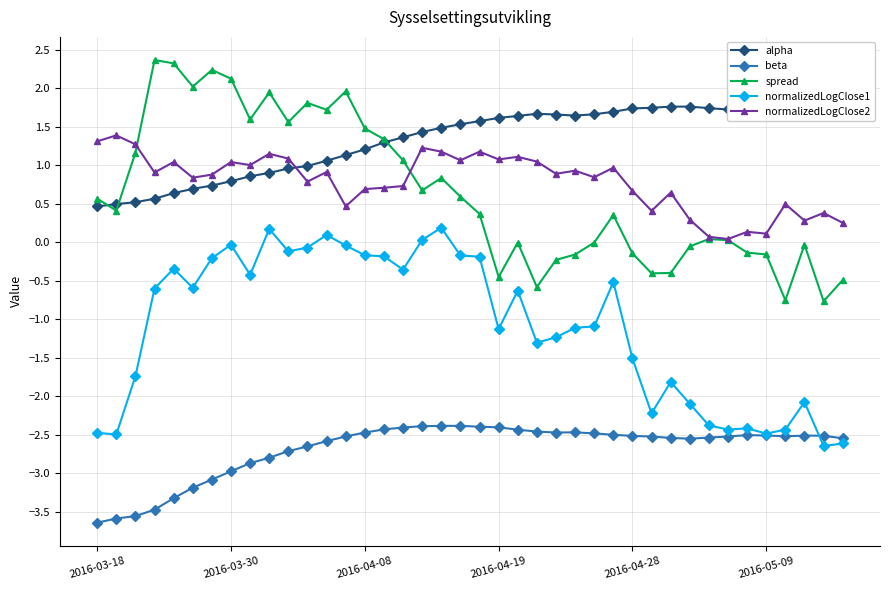

How many data points does each series have?

40